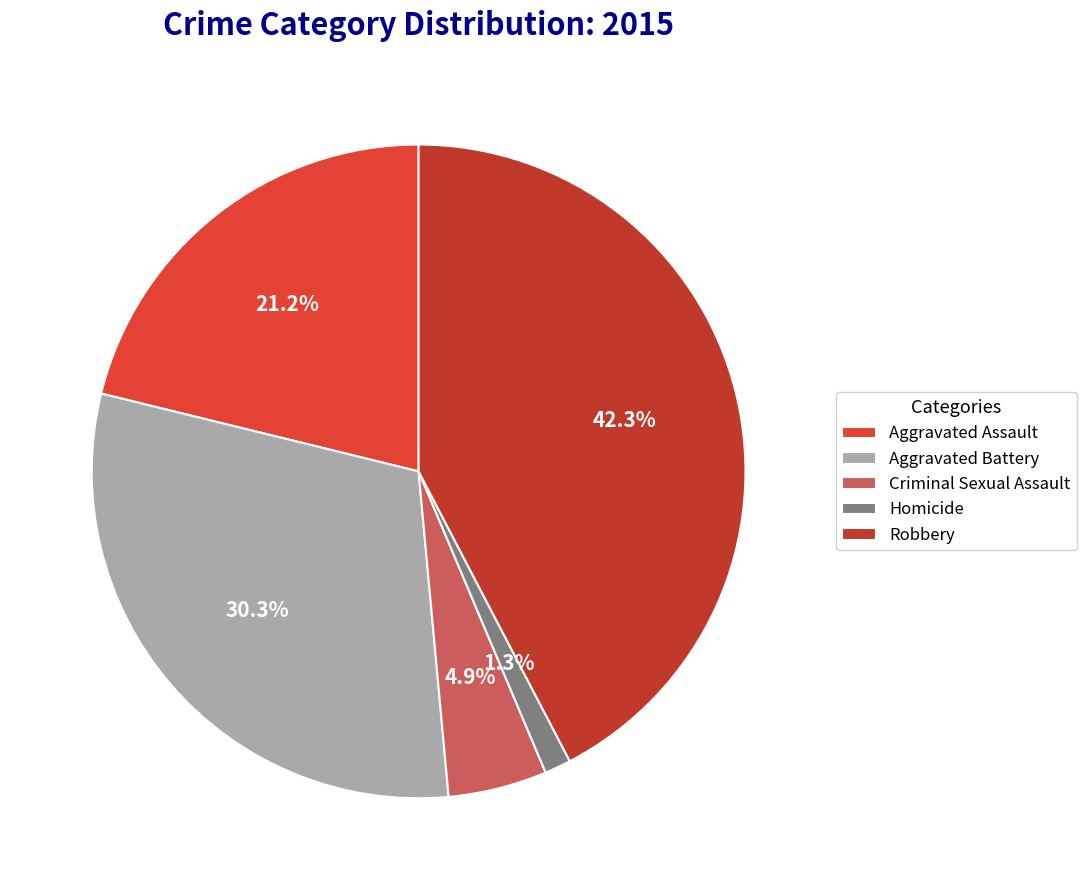

How many slices are in this pie chart?

5